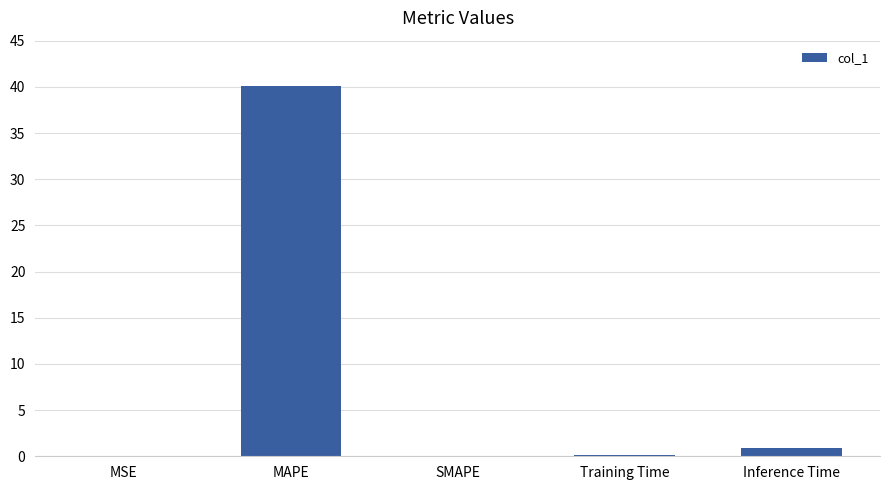

At which label is the value closest to 20?

Inference Time